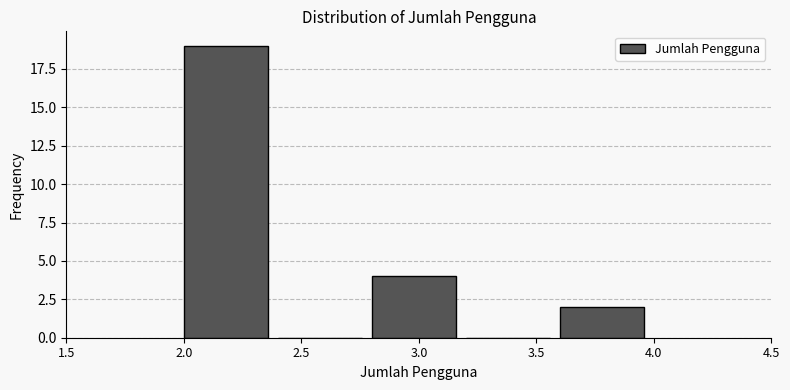

Over which range of the x-axis is the bar tallest?

2.0 to 2.4